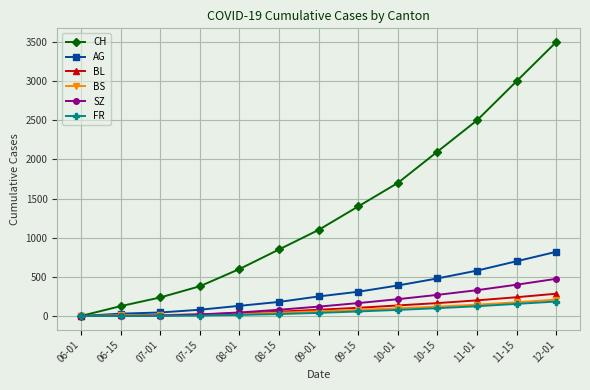

How many values in the FR series are below 40?

6